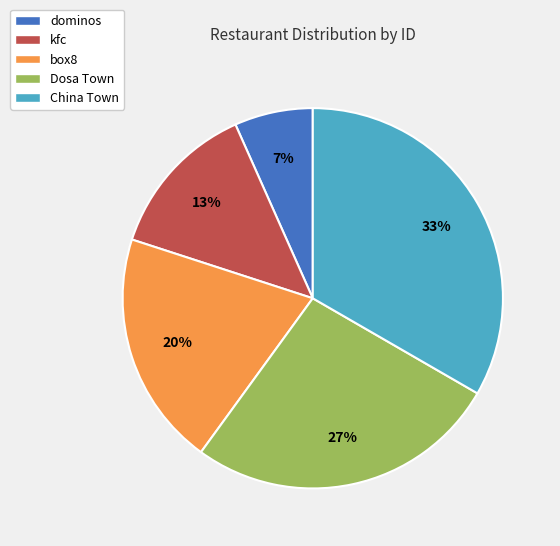

Which slice is the smallest?

dominos